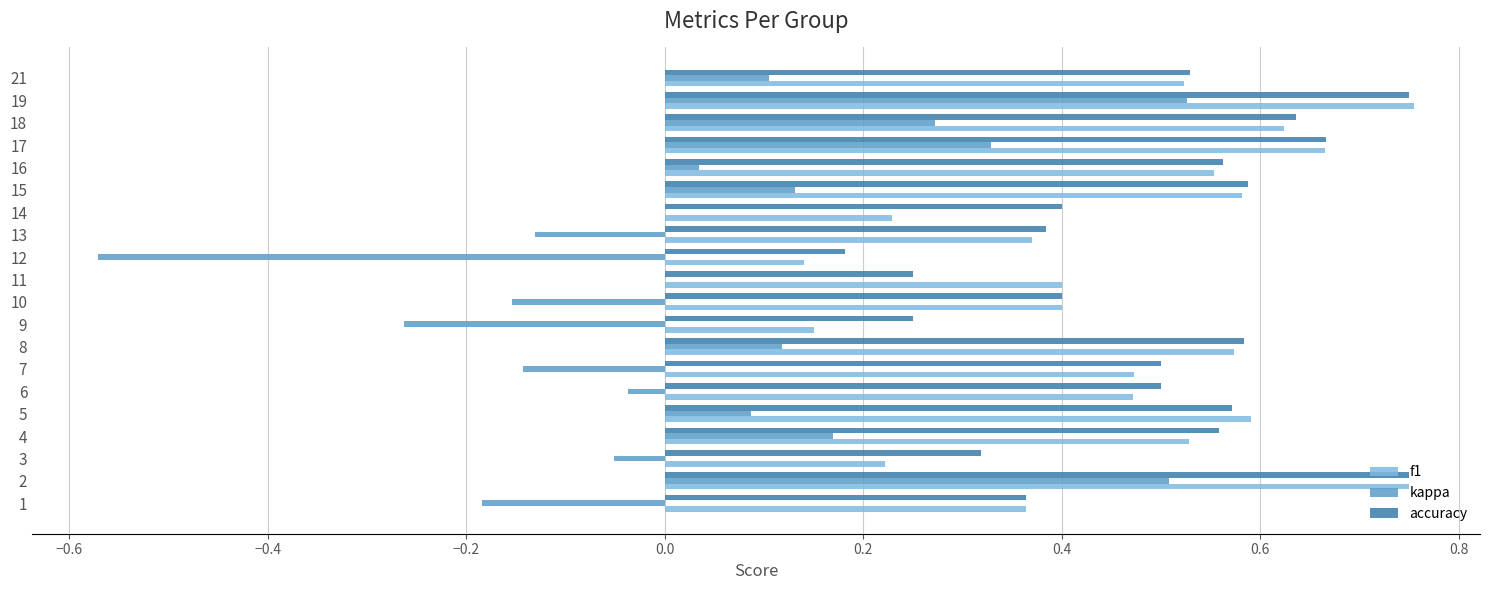

What is the sum of the accuracy values at 8 and 16?

1.1